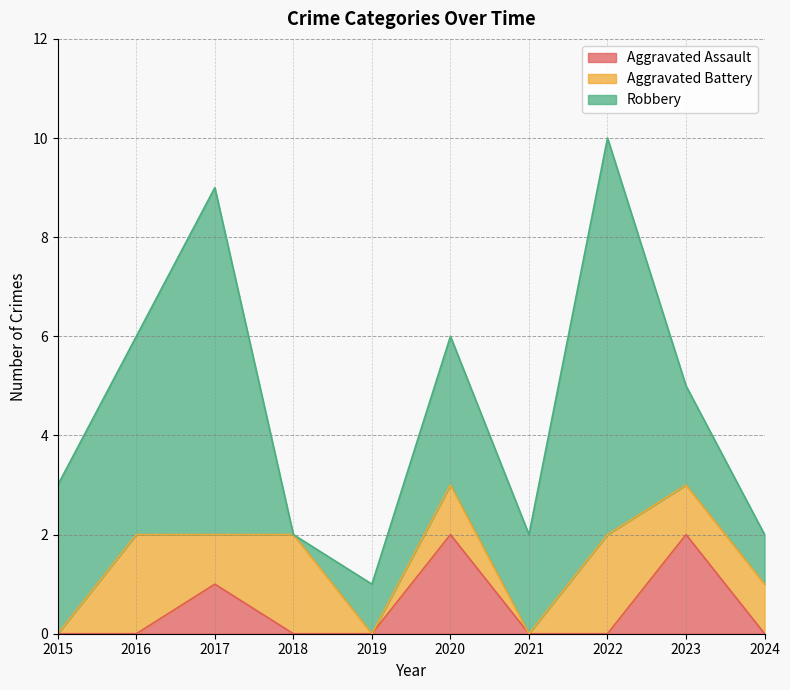

Where is the first local maximum for Aggravated Battery?

2016